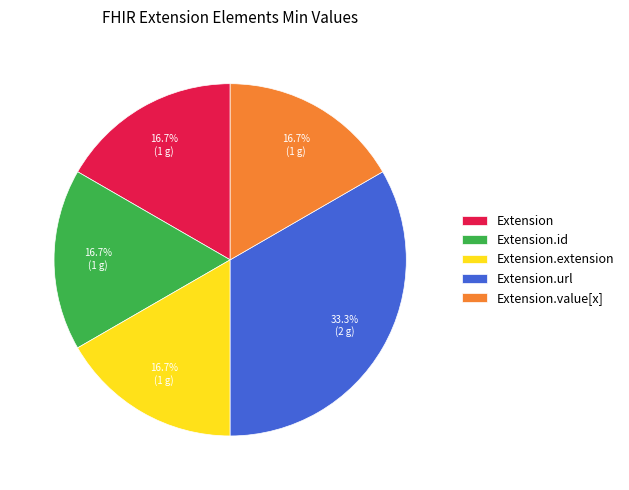

What is the largest slice in the pie chart?

Extension.url